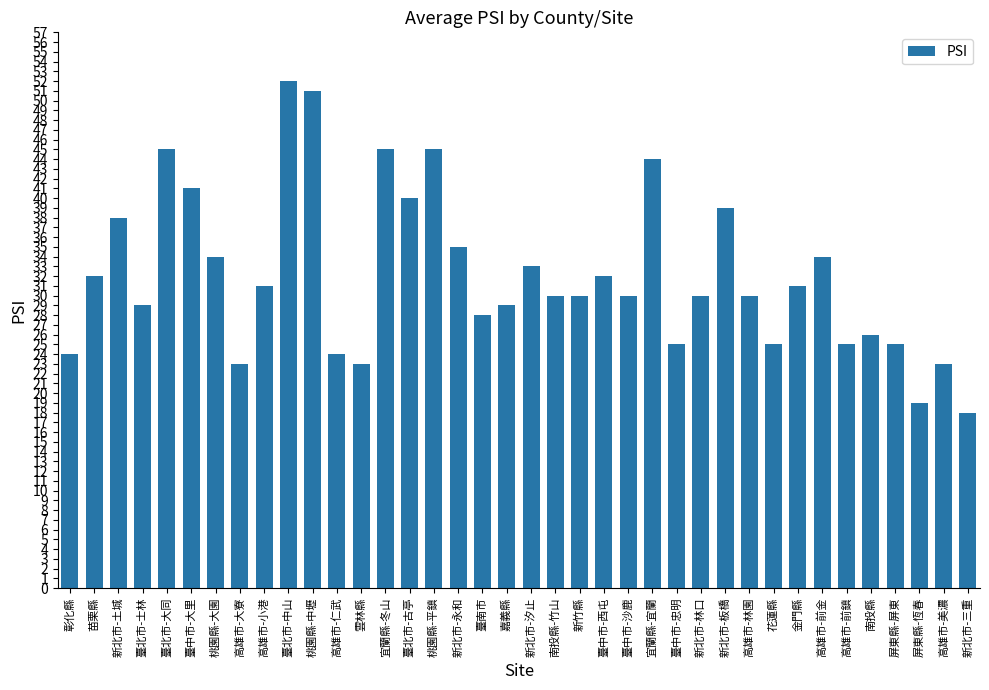

Are the bars grouped side by side (vs. stacked)?

No